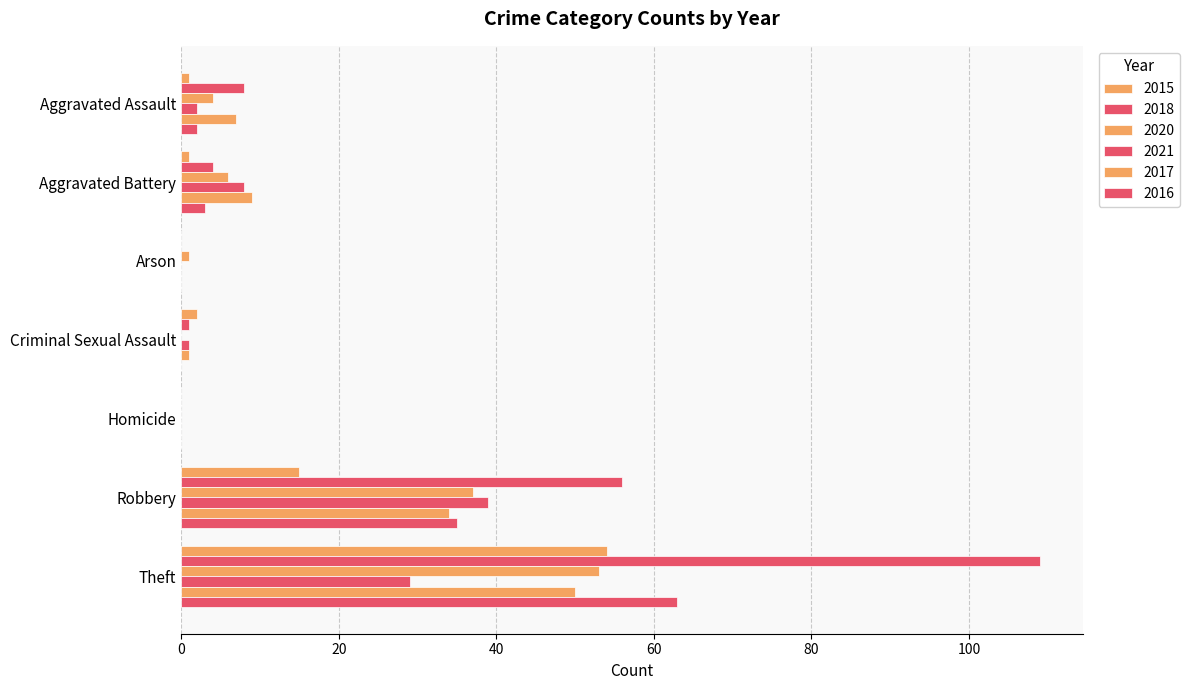

What is the value of the 2021 bar at the 7th from the left?

29